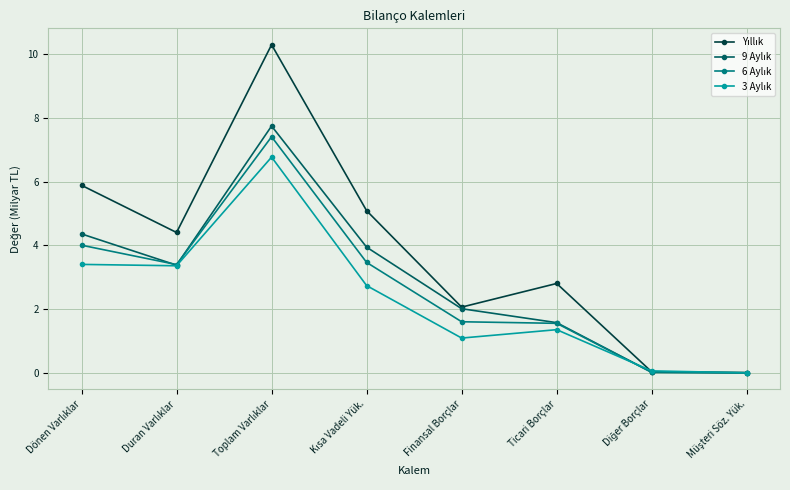

Which label corresponds to the smallest value in the chart?

Müşteri Söz. Yük.